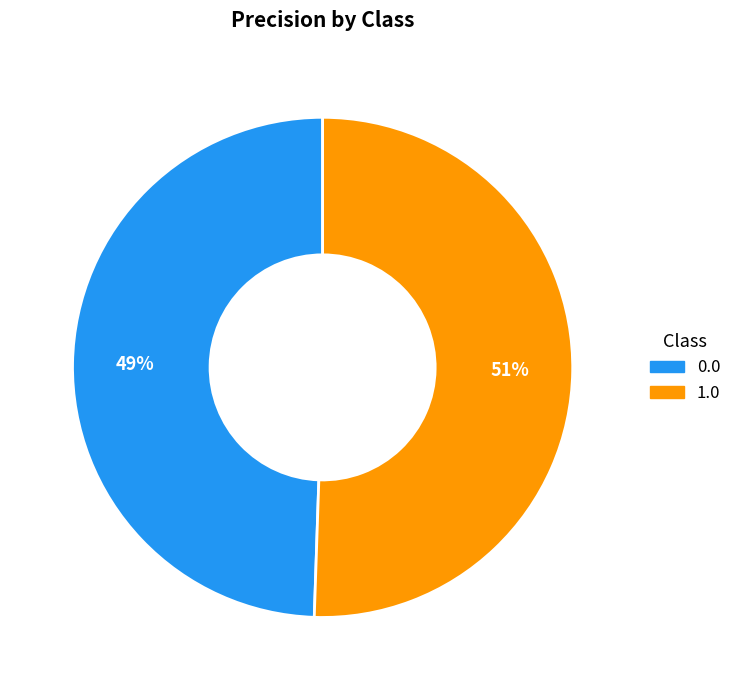

Is there a majority slice in this chart?

Yes